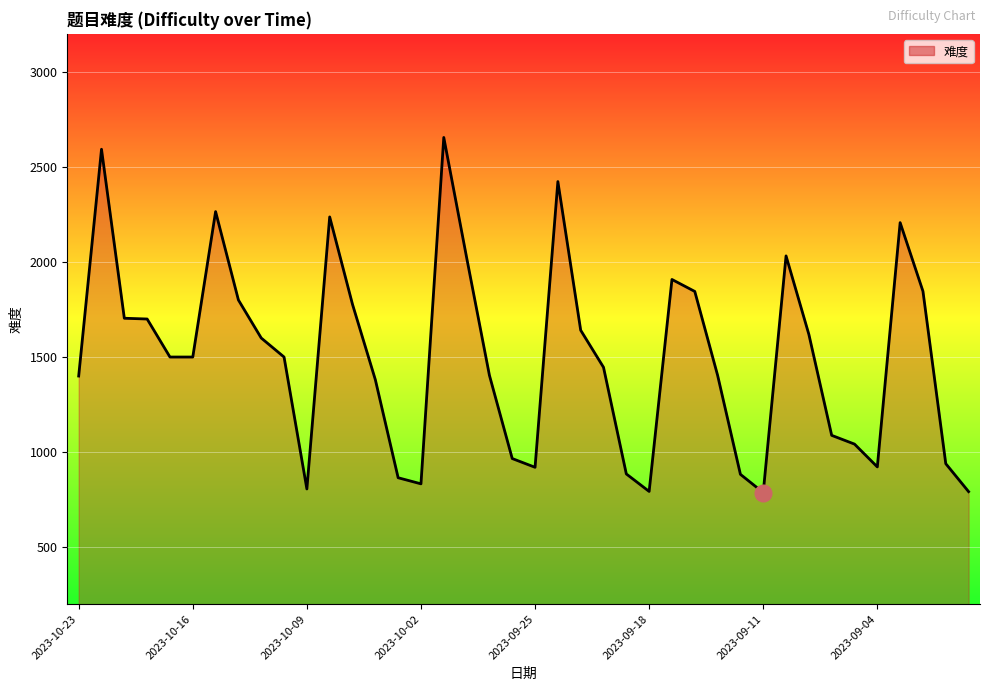

What is the minimum value shown in the chart?

787